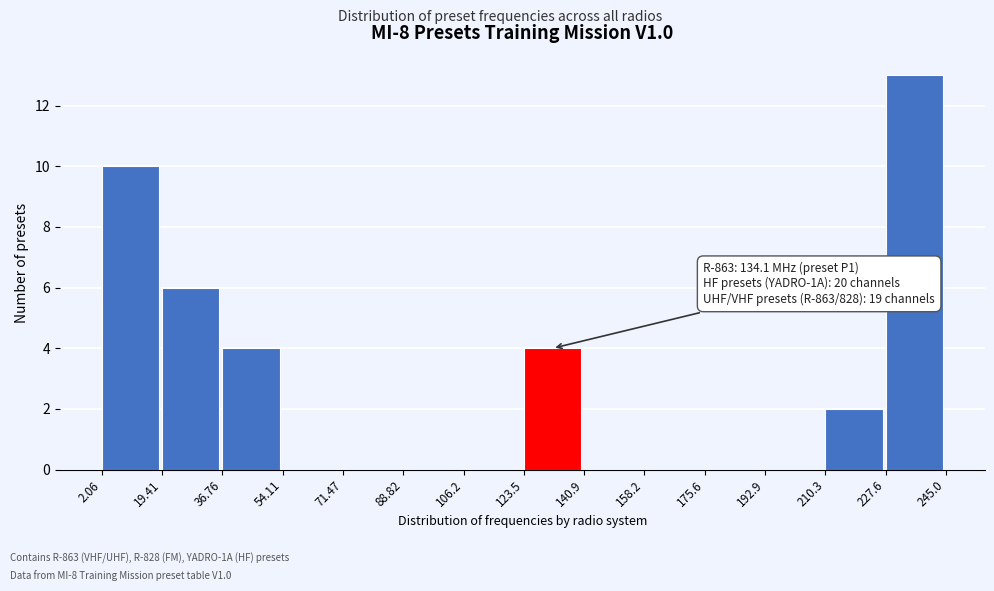

Which range on the x-axis has the tallest bar?

227.6 to 245.0